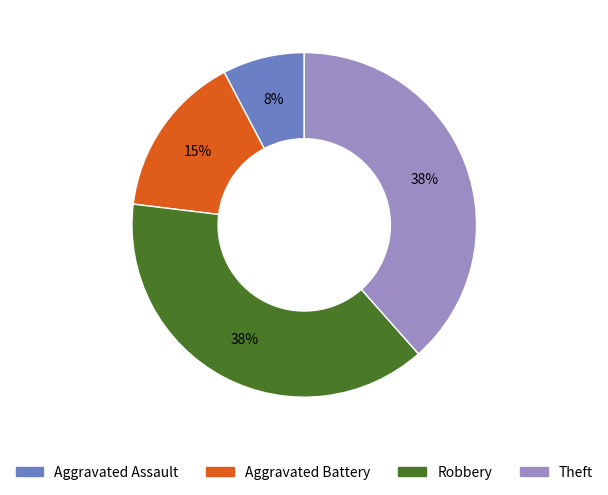

How many slices are in this pie chart?

4